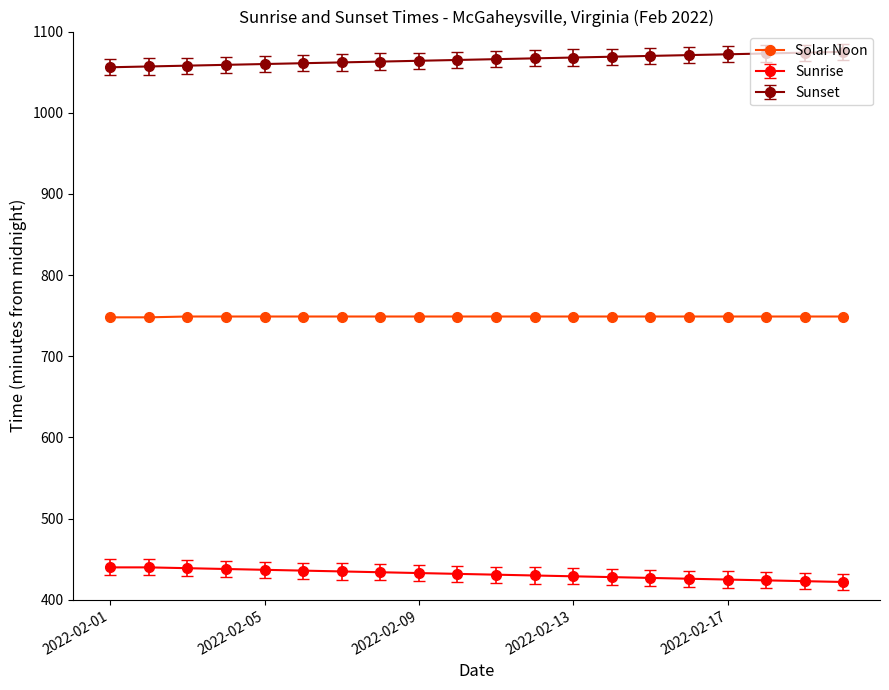

Count the number of data series in this chart.

3